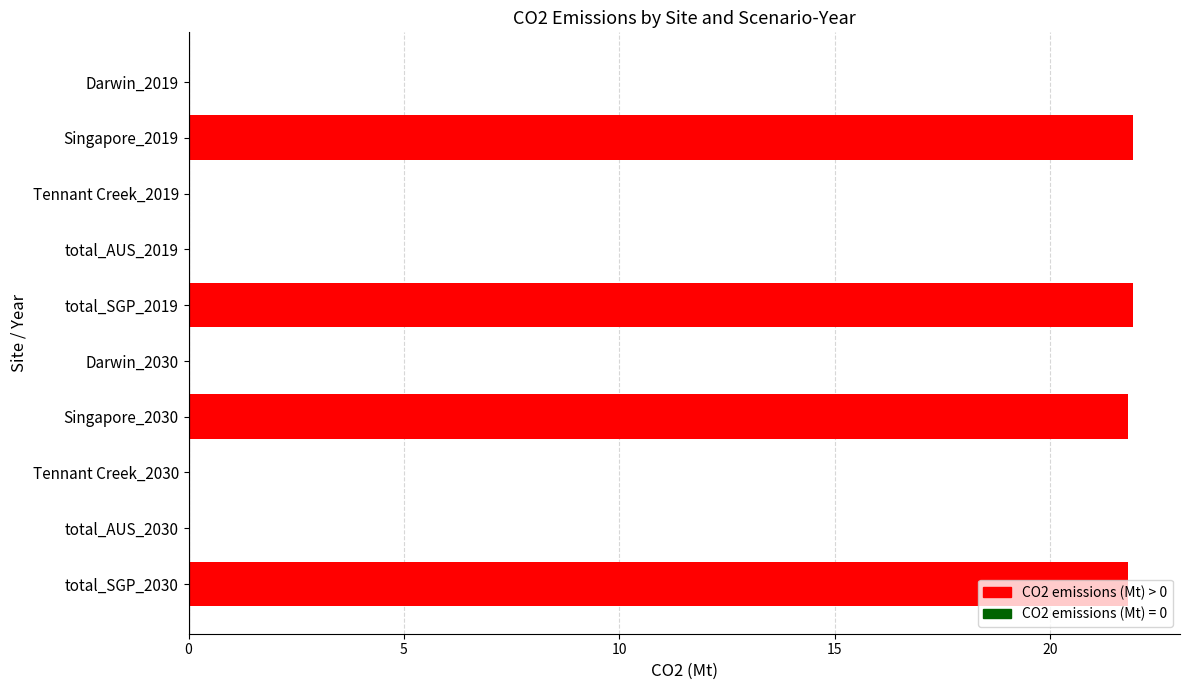

What is the sum of the values at Darwin_2019 and Singapore_2019?

21.9